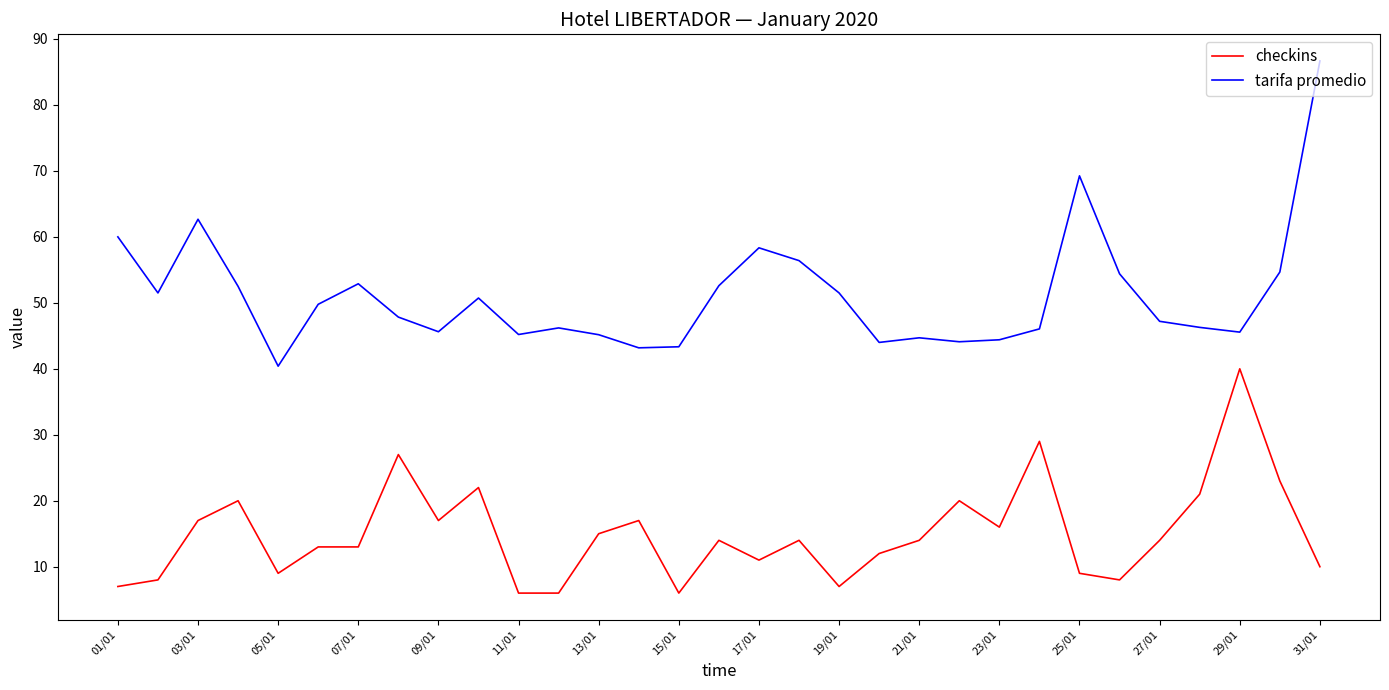

Is this an area chart (filled region under the line)?

No